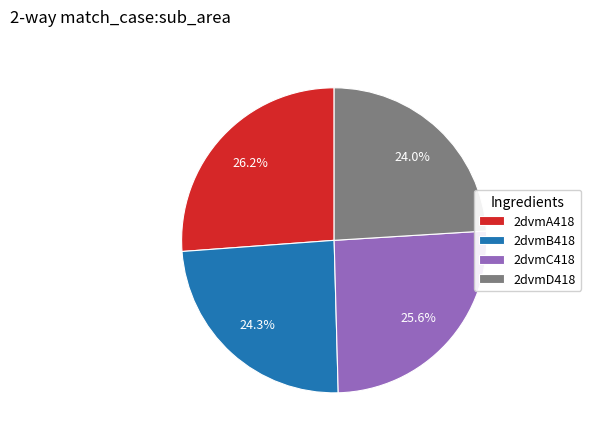

What is the largest slice in the pie chart?

2dvmA418